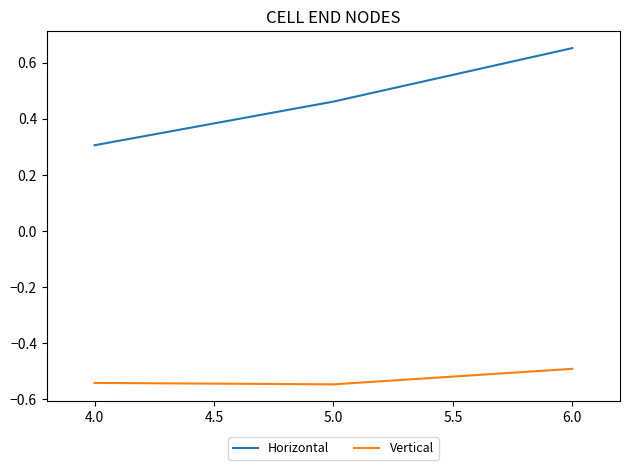

Is the value of Vertical at 4.0 greater than the value of Horizontal at 6.0?

No